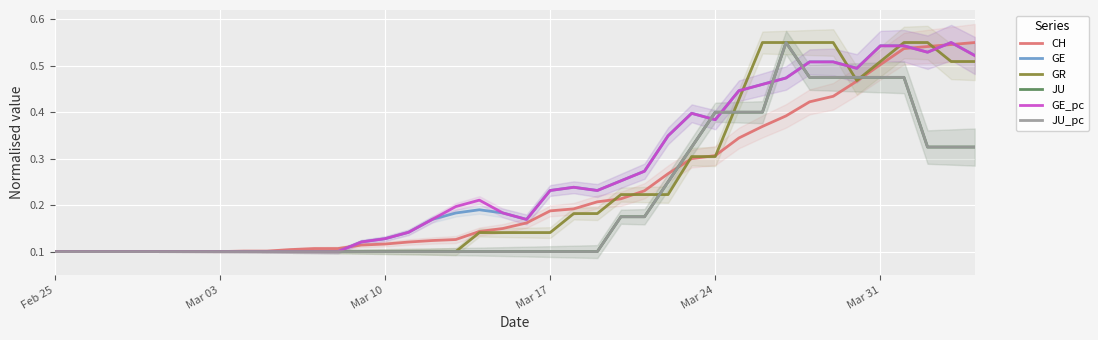

What is the difference between the maximum and minimum values in the GE_pc series?

0.5